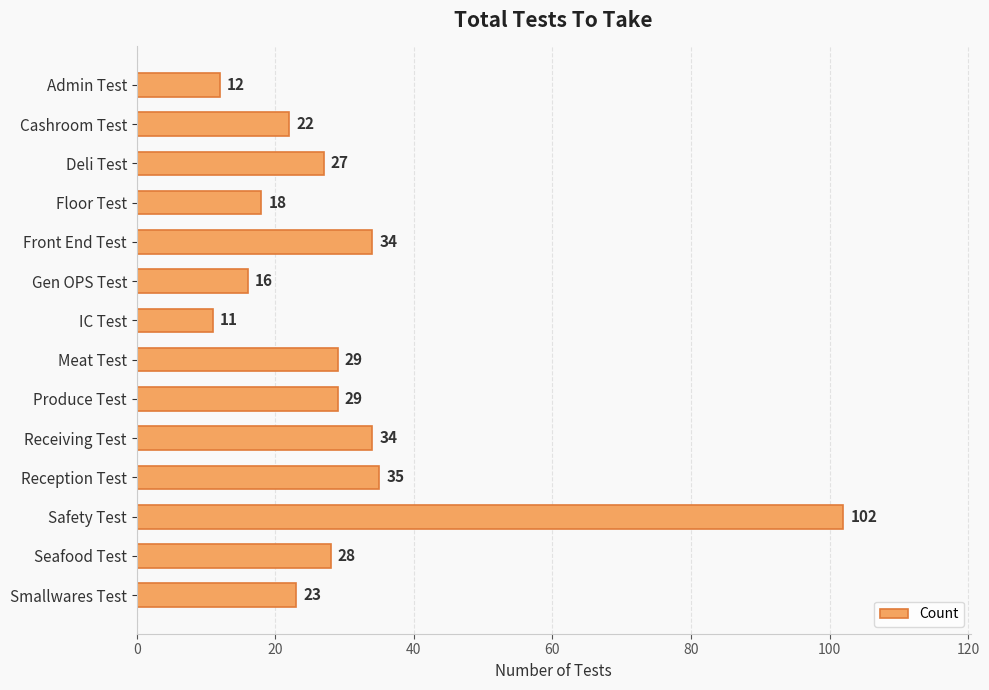

What is the minimum value shown in the chart?

11